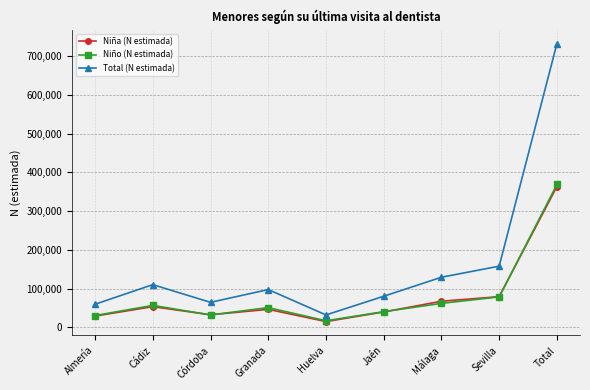

What is the approximate value of Niña (N estimada) at Total, to the nearest 10?

363200